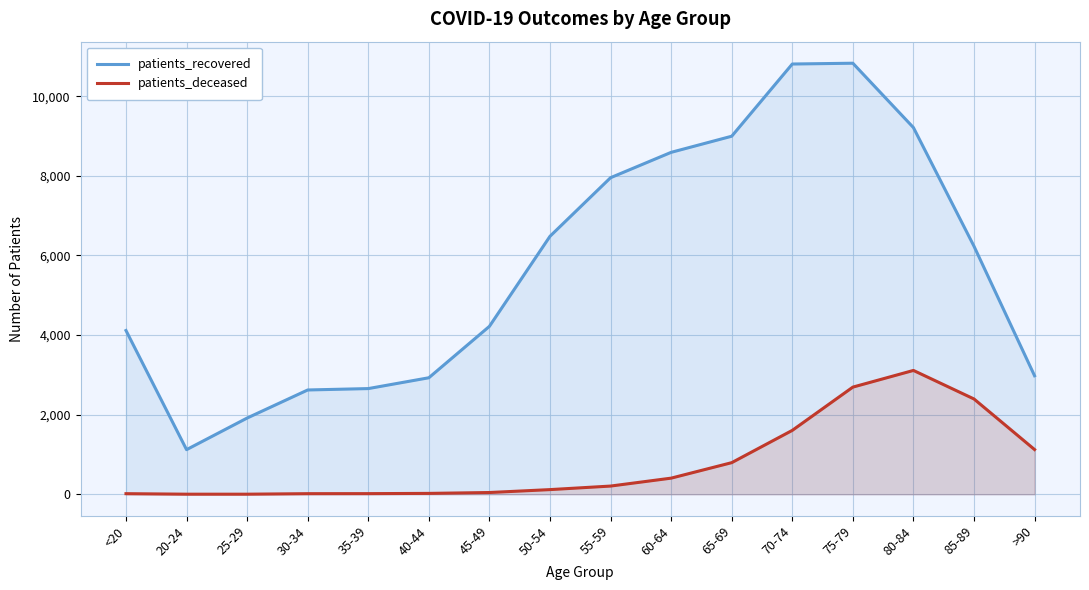

How many lines are shown in the chart?

2